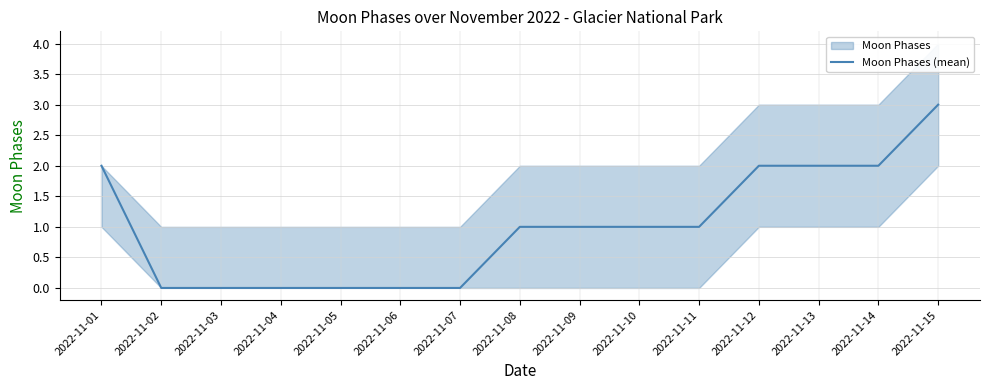

What is the difference between the maximum and minimum values?

3